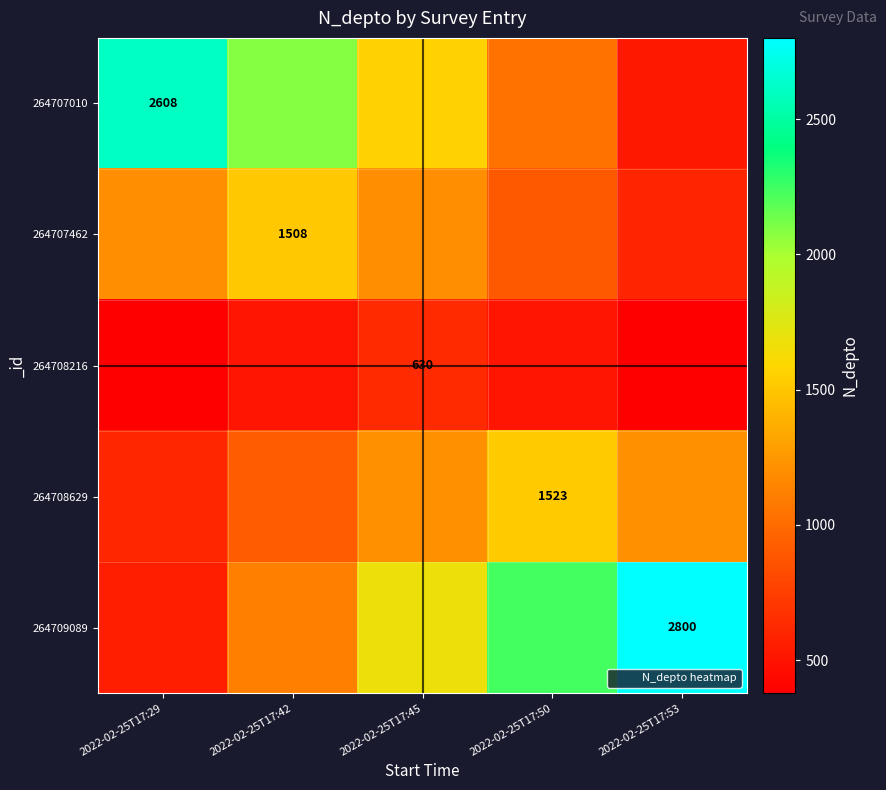

Is it true that 264707010 equals 3444.6 at 2022-02-25T17:42?

False